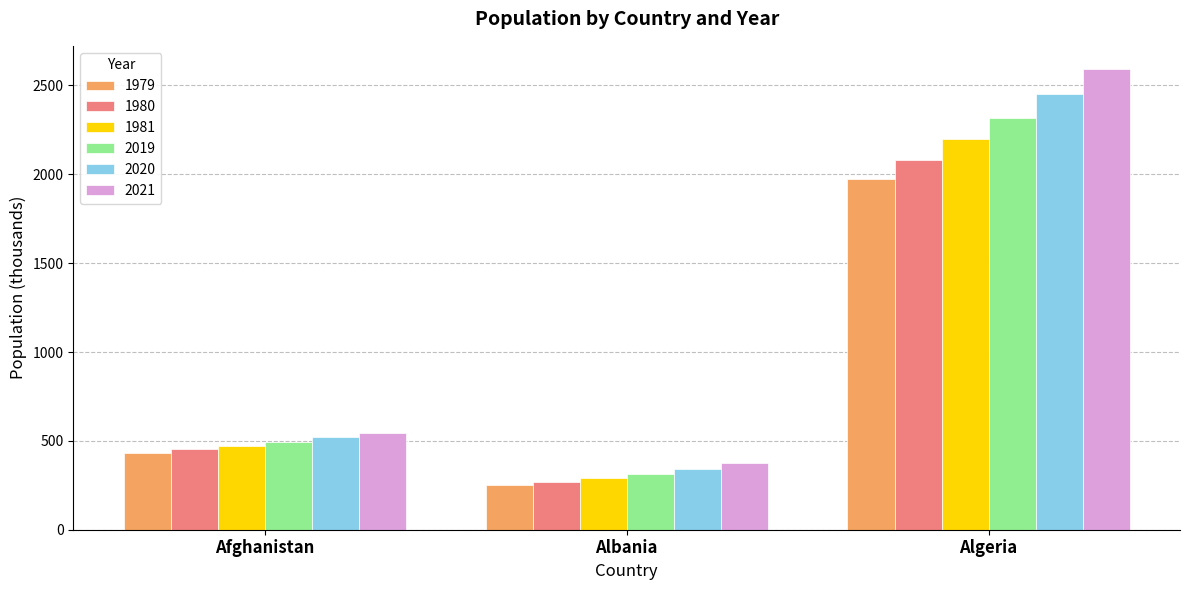

What is the value of the 1979 bar at the 3rd from the left?

1970.8